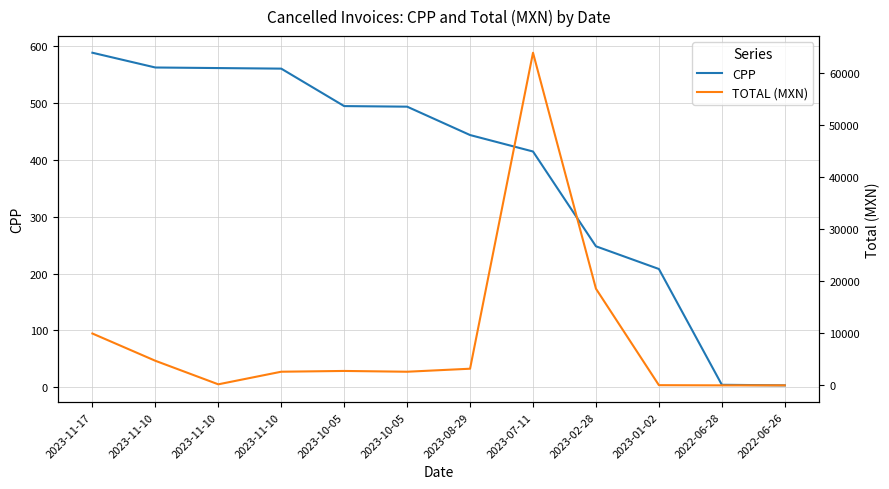

At which category does TOTAL (MXN) reach its first local peak?

2023-10-05